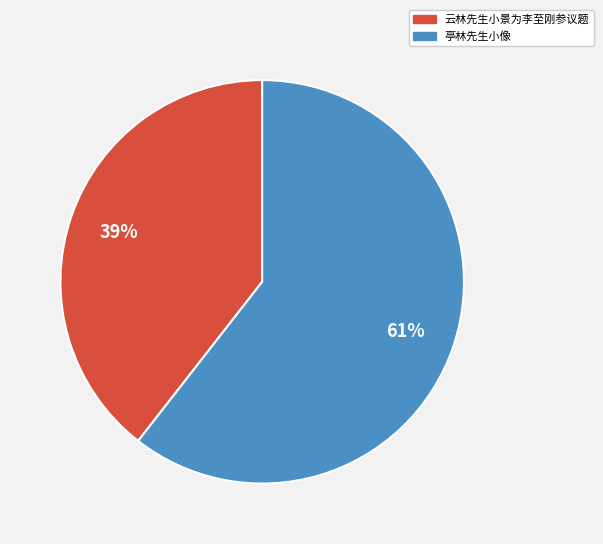

How many segments does this pie chart have?

2